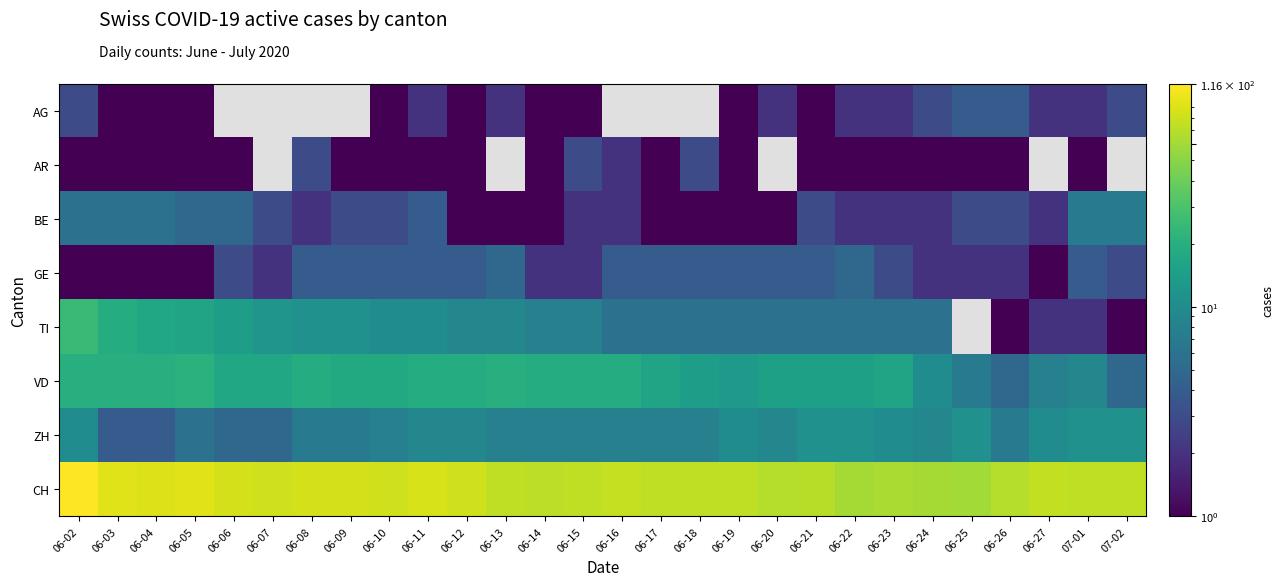

Which series has the largest range (max minus min)?

CH